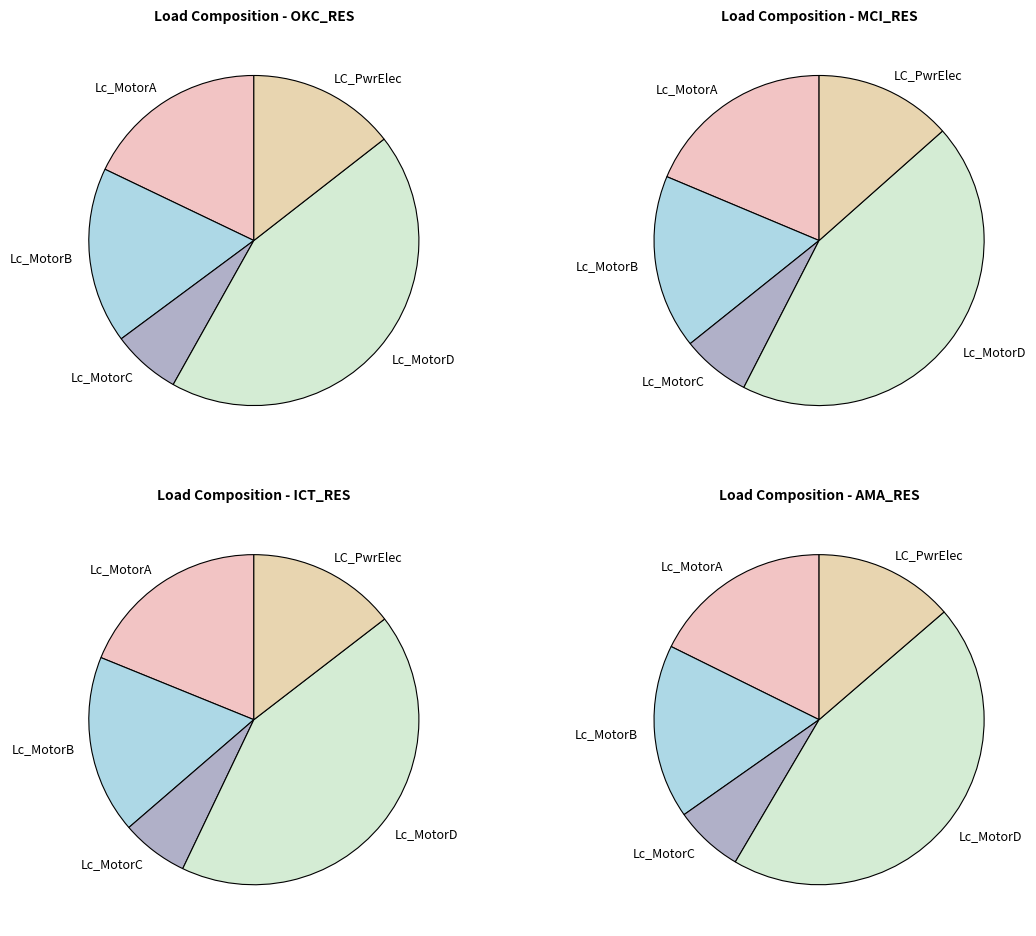

Which series changed the most between Lc_MotorD and LC_PwrElec?

AMA